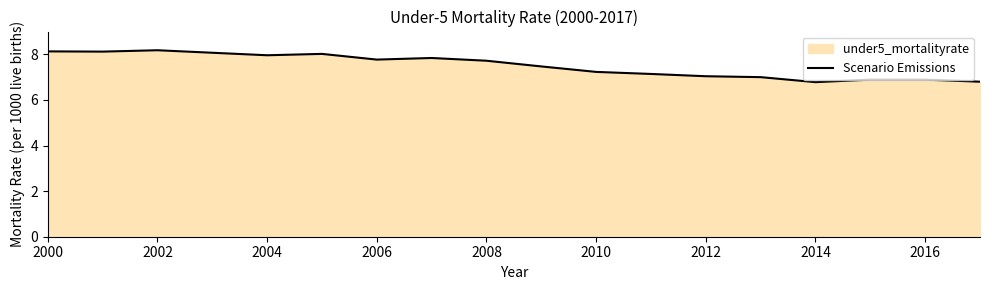

Which has a higher value, 2014 or 2002?

2002